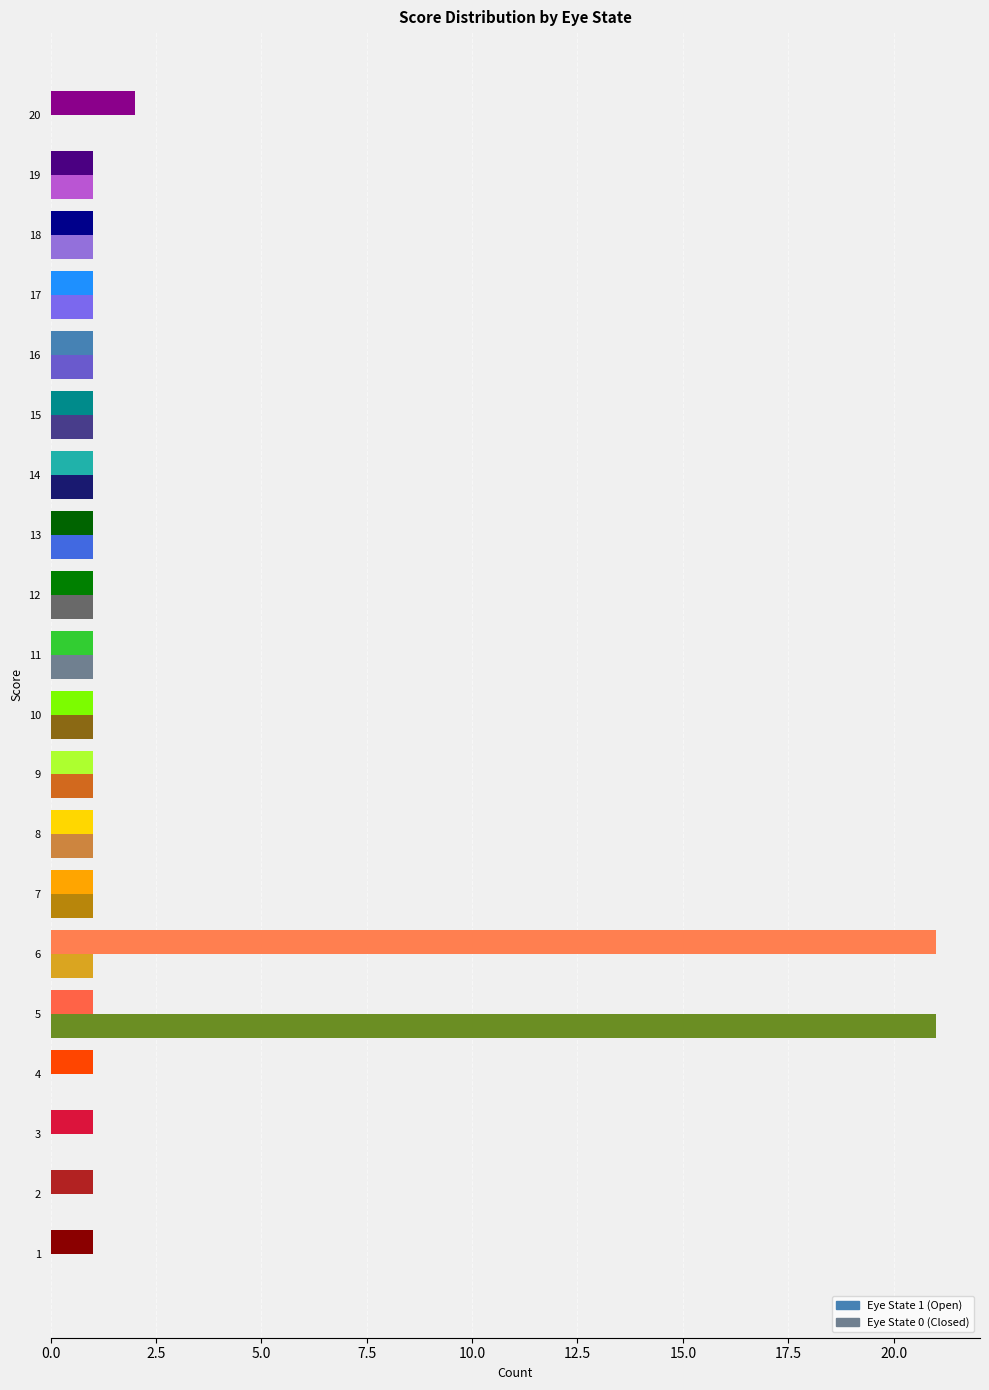

Rank the series at 13 from highest to lowest value.

Eye State 1 (Open), Eye State 0 (Closed)